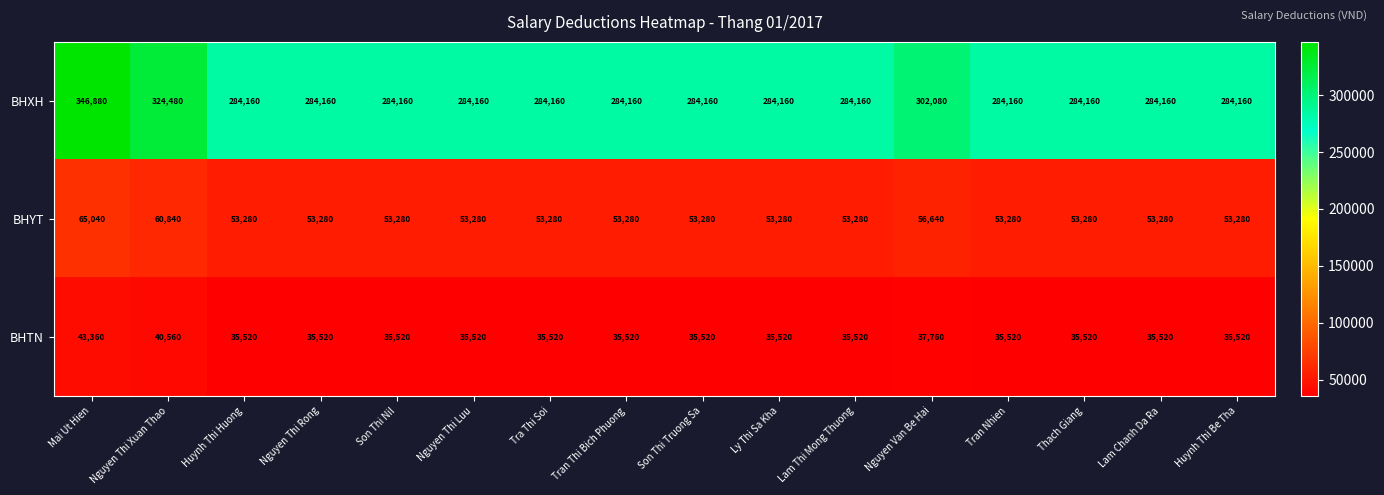

At how many categories does at least one series exceed 224479?

16